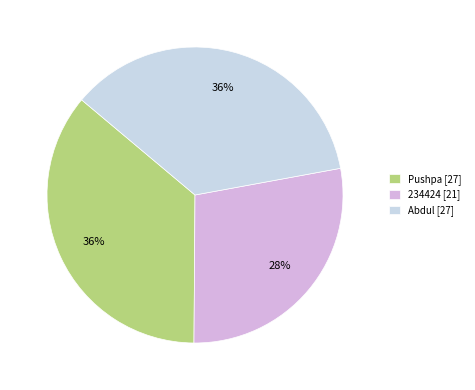

How many segments does this pie chart have?

3